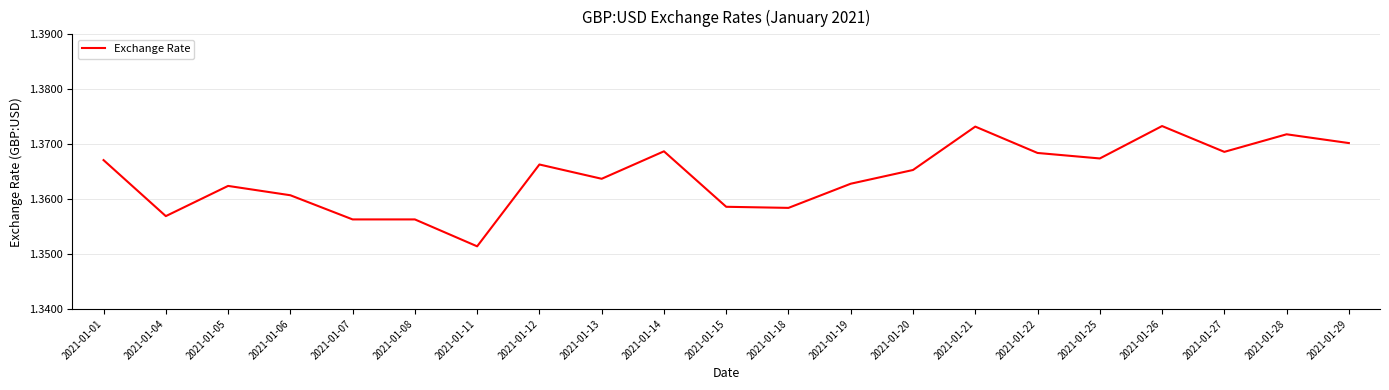

What is the ratio of the value at 2021-01-18 to the value at 2021-01-04?

1.0